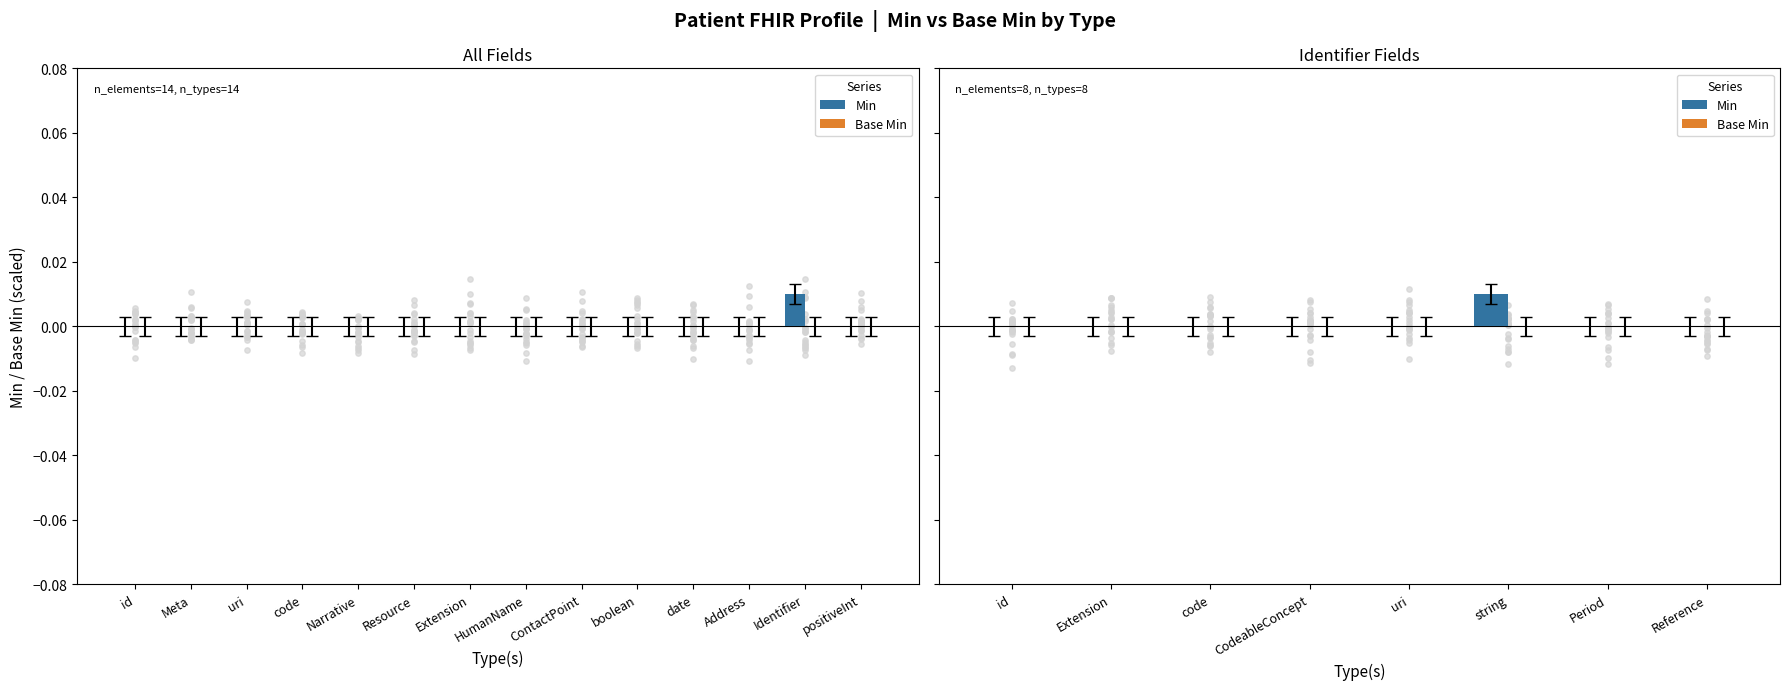

Which series has the largest total across all categories?

Min